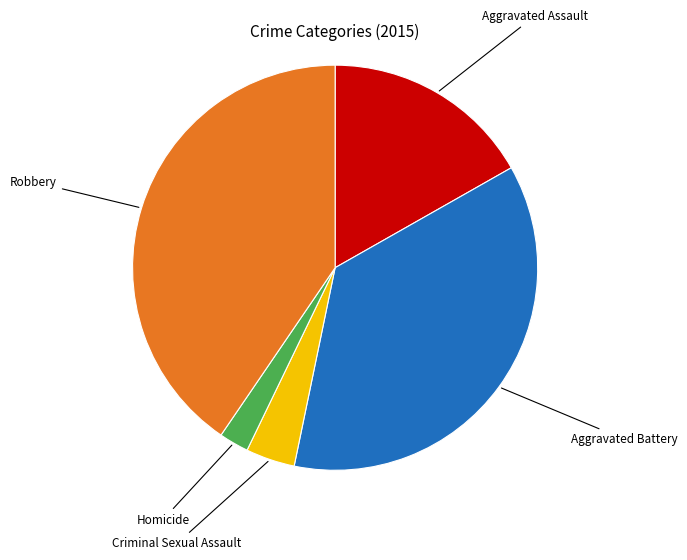

Does any single category account for the majority?

No